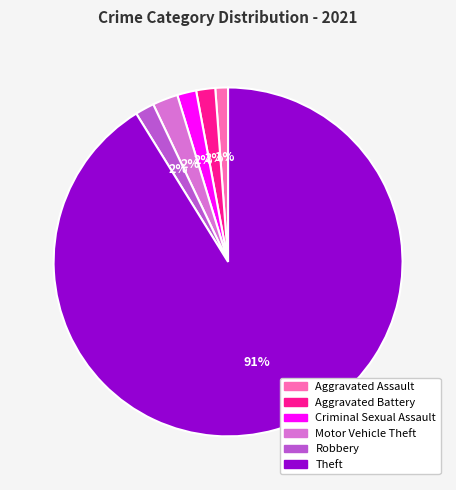

Is the sum of Theft and Robbery greater than half?

Yes